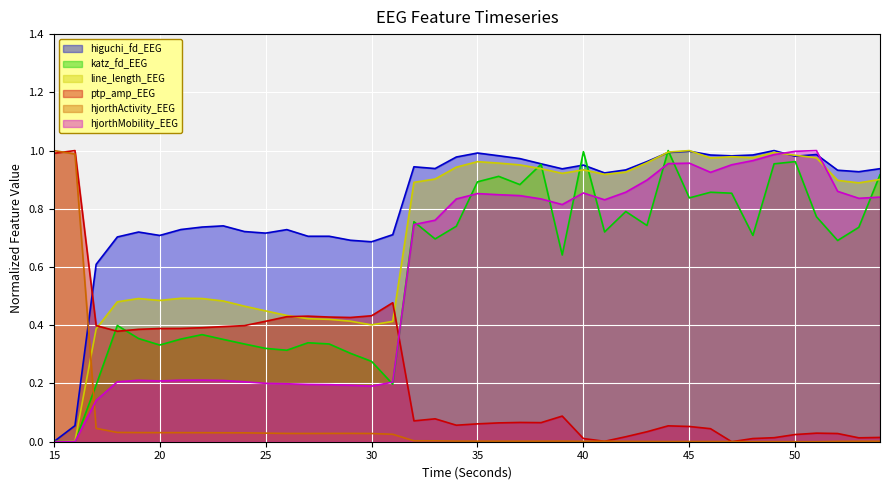

Which series ends up on top after the final intersection of hjorthActivity_EEG and ptp_amp_EEG?

ptp_amp_EEG